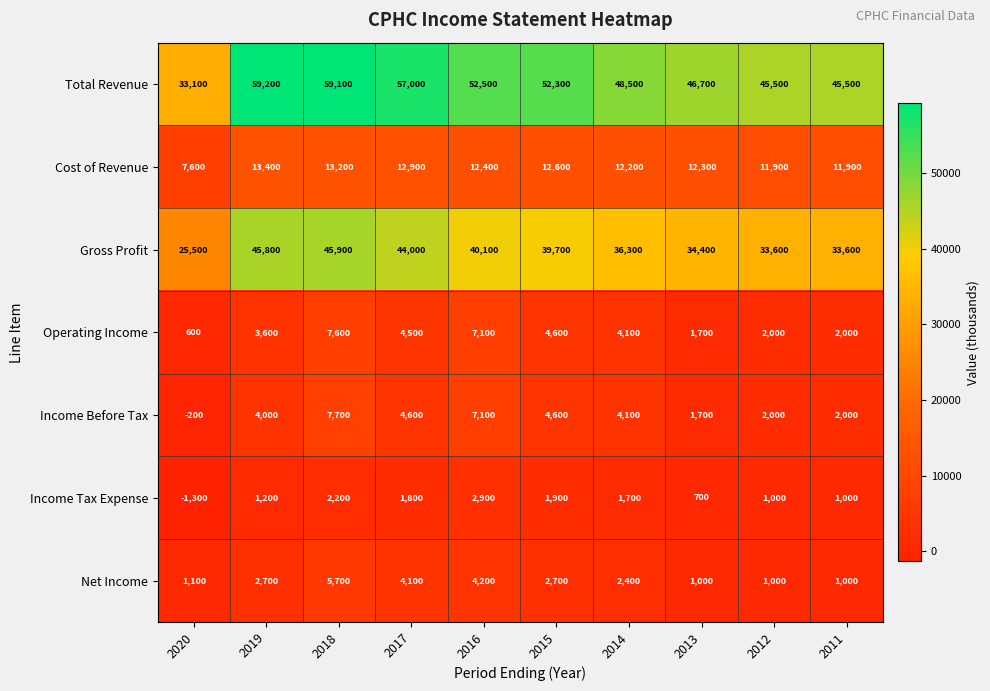

Where does the Income Tax Expense series first go above 1700?

2018